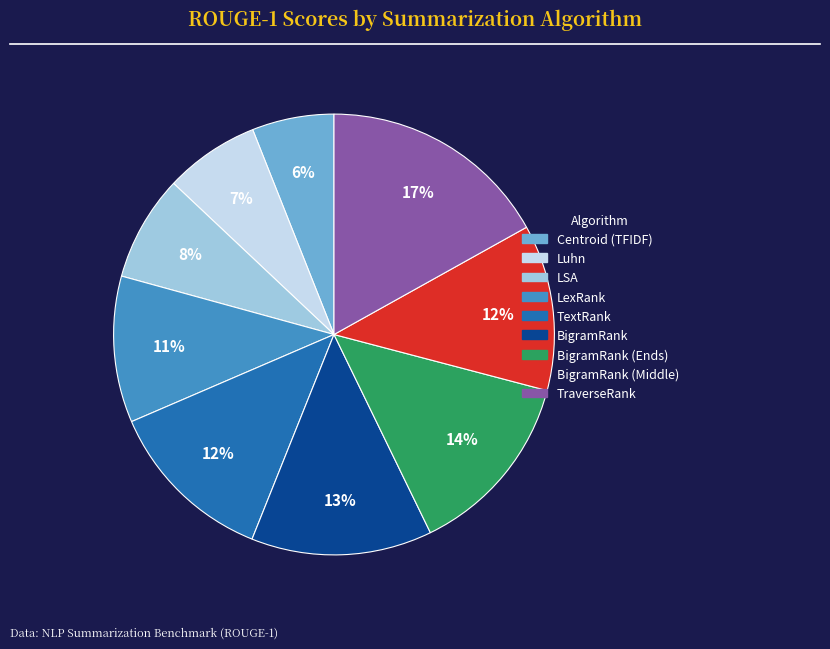

How many slices are in this pie chart?

9